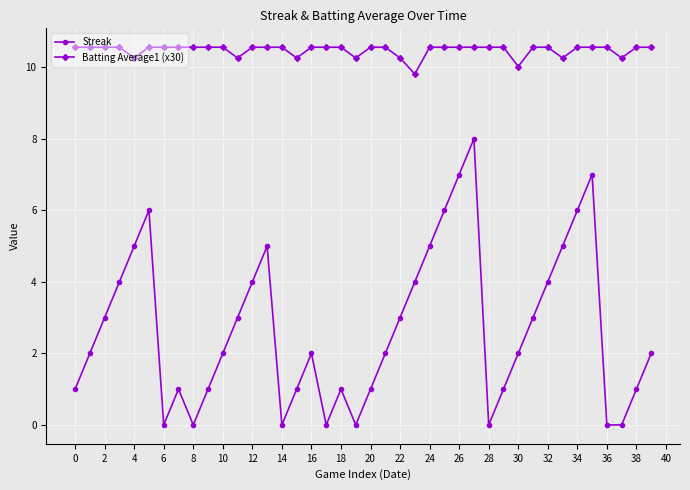

Rank the series by their average value, from lowest to highest.

Streak, Batting Average1 (x30)